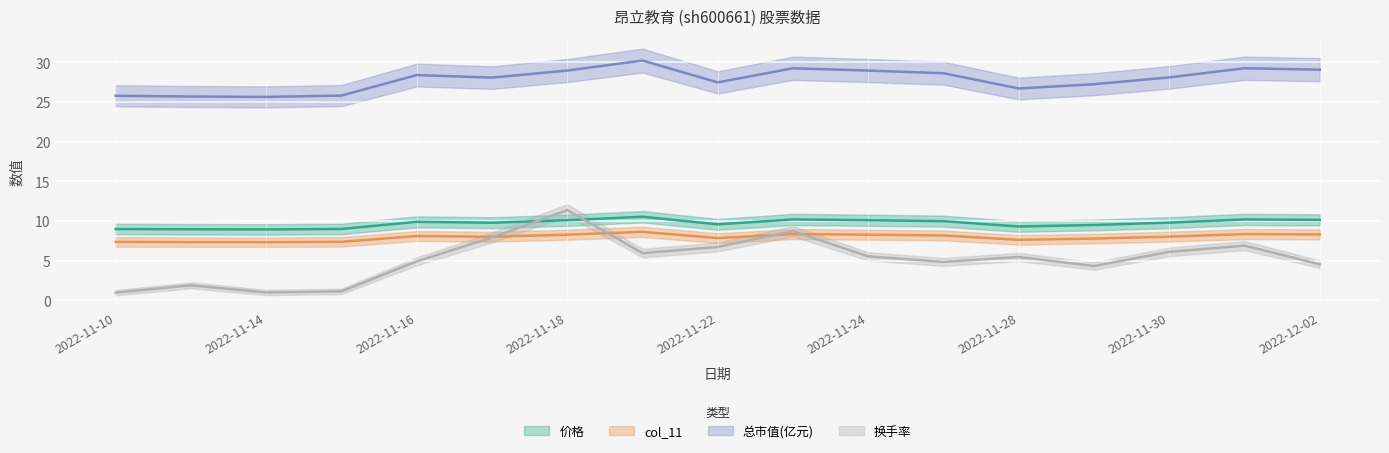

How many interior local peaks does the 换手率 series have?

5